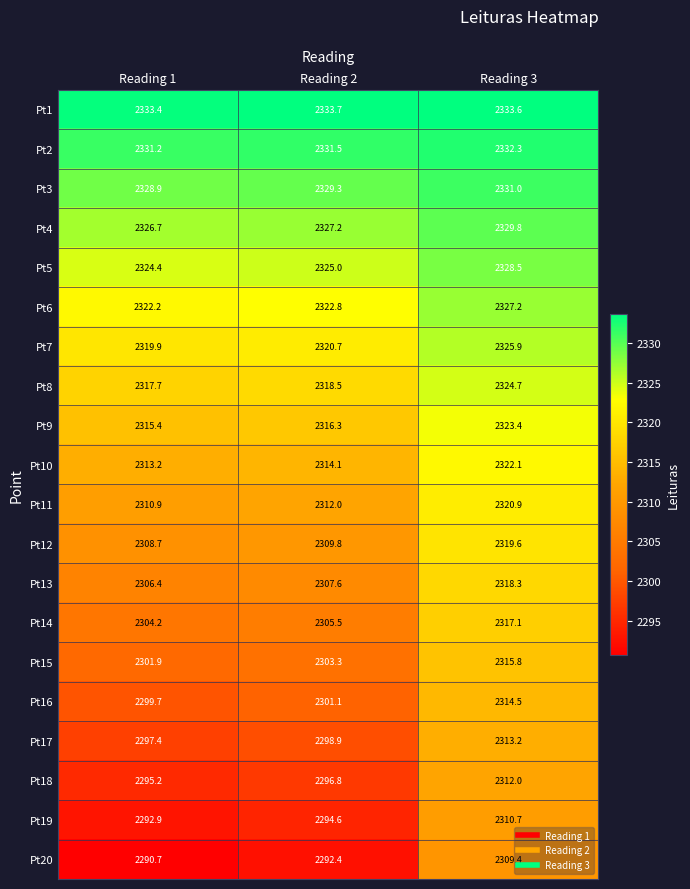

How many values in the Pt14 series exceed 2305?

2